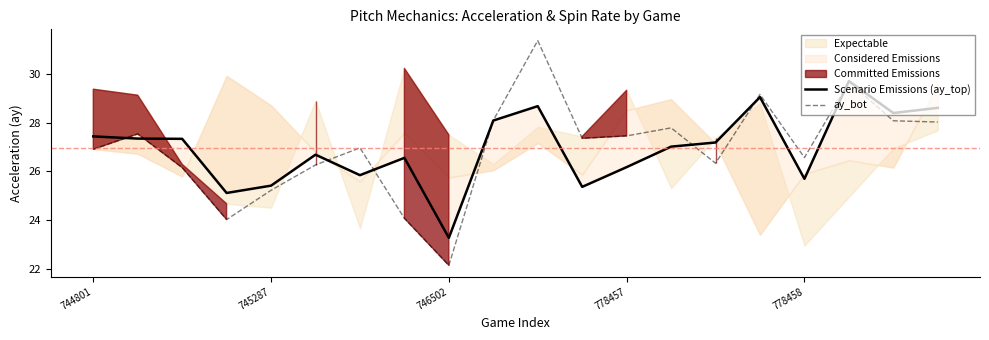

What is the spread (max minus min) of values at 10?

2.7